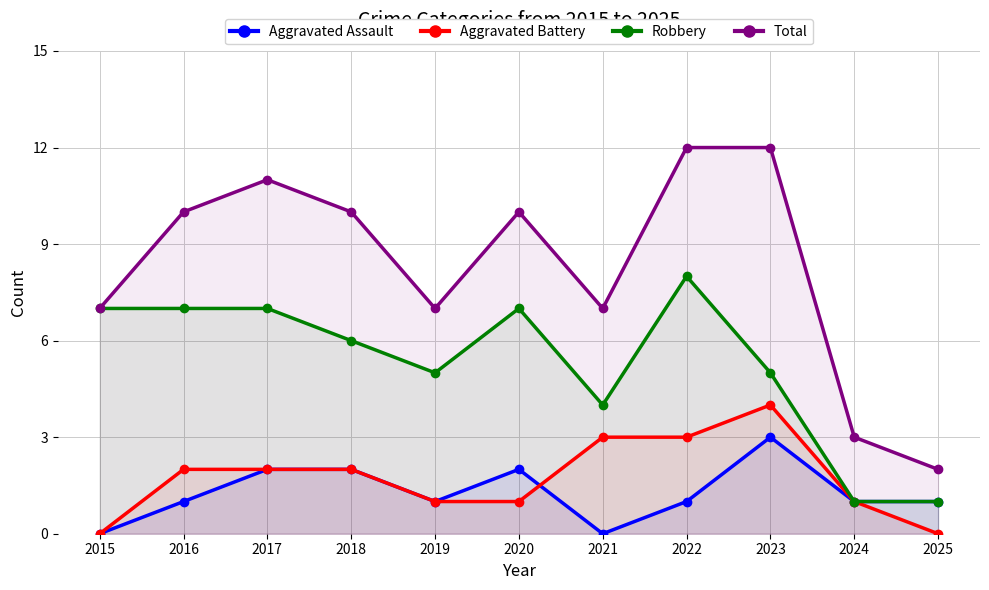

Which series has the largest range (max minus min)?

Total